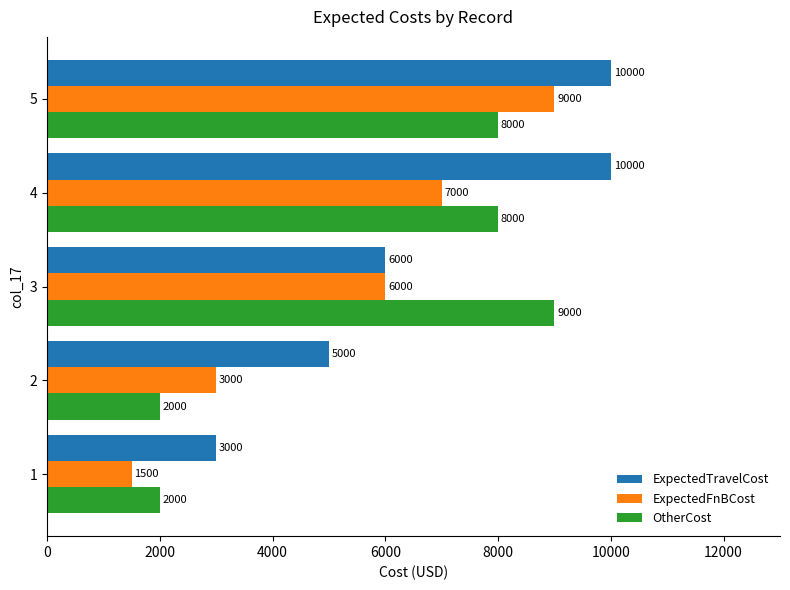

Is it true that OtherCost equals 738 at 2?

False